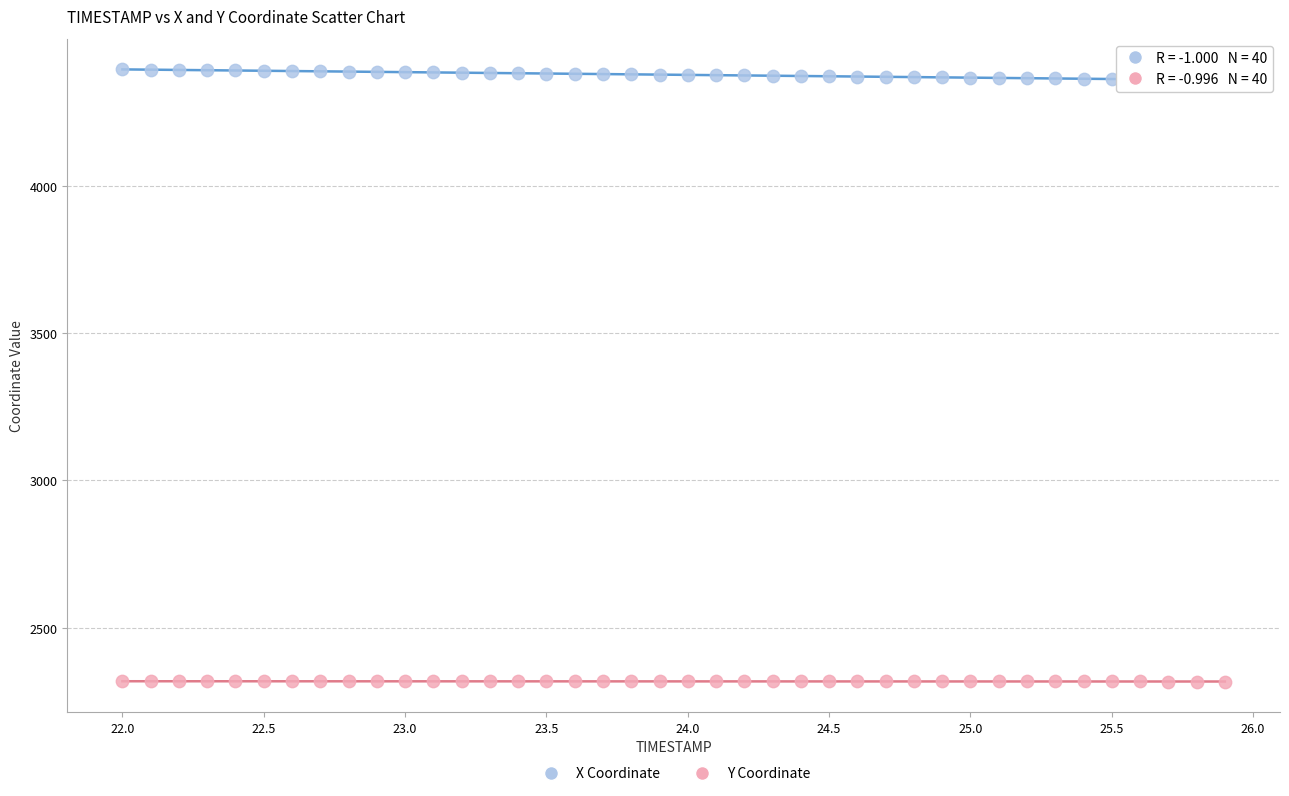

What are all the series names shown in the legend?

X Coordinate, Y Coordinate